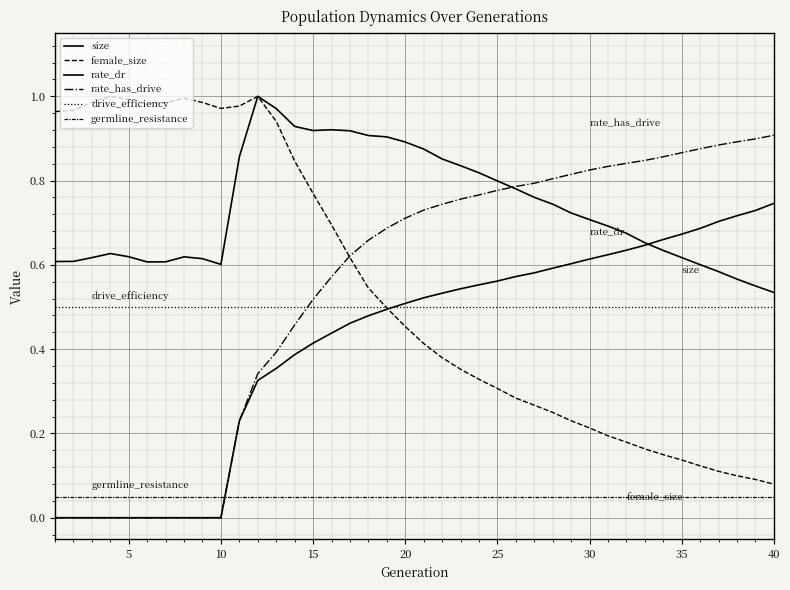

Which series has the largest range (max minus min)?

female_size